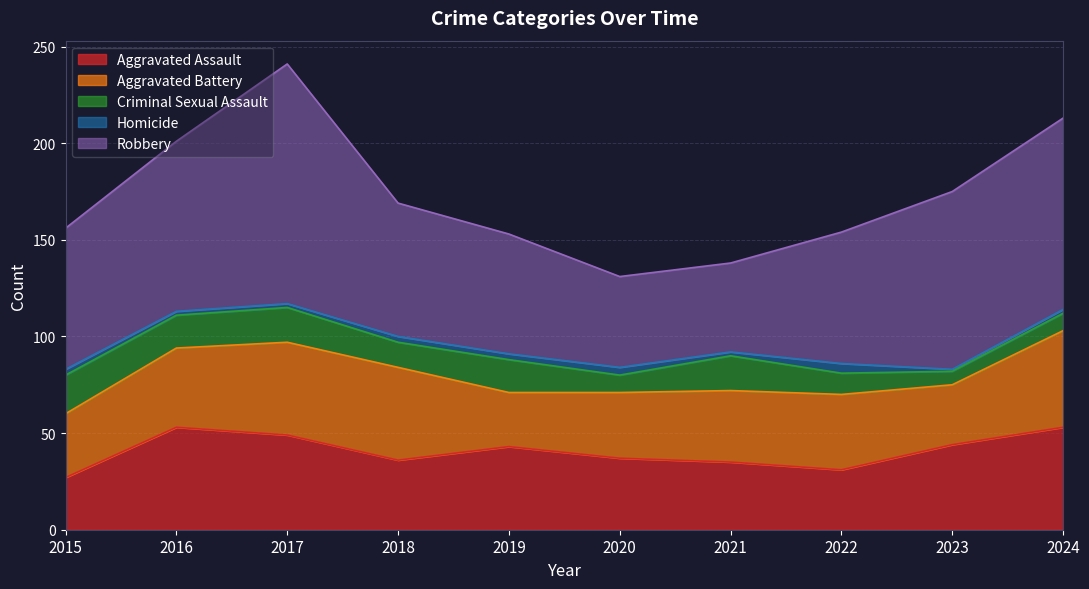

How many values in the Robbery series are below 73?

5